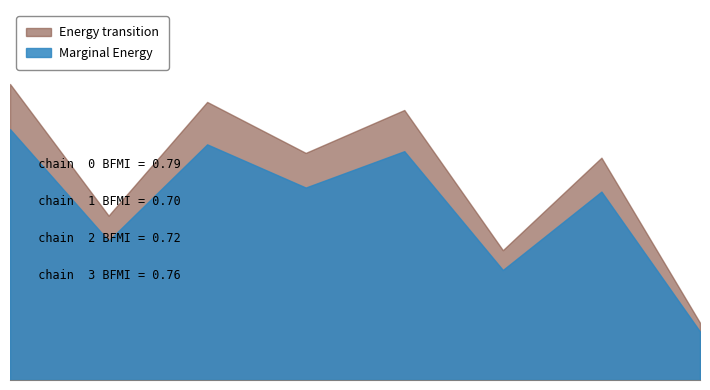

True or false: Marginal Energy and Energy transition intersect in this chart.

False